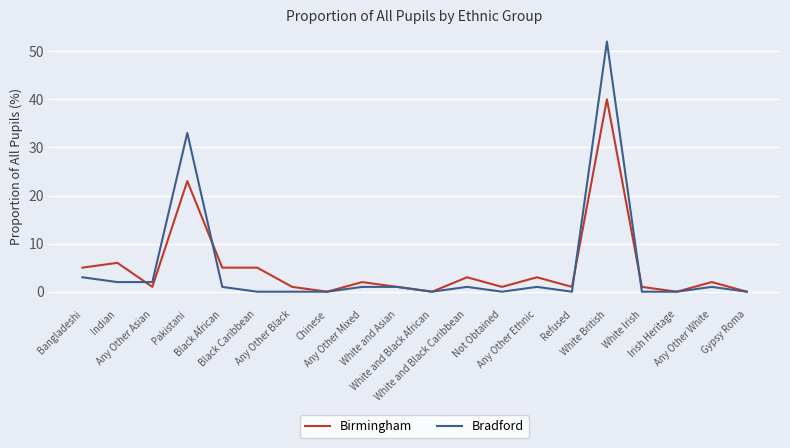

Does the chart have visible grid lines?

Yes